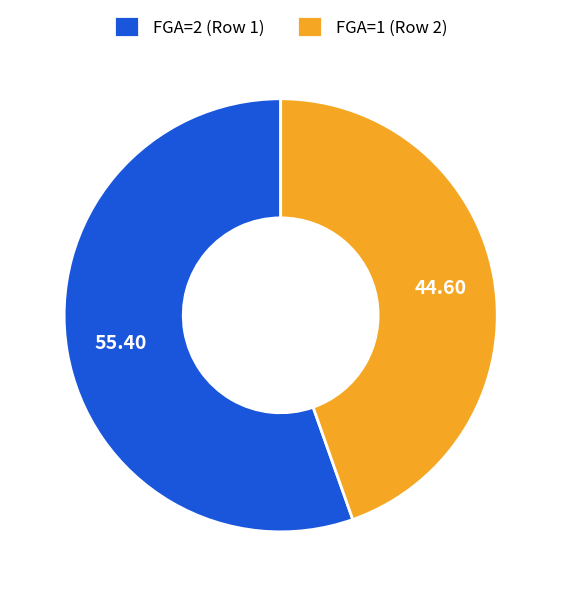

Rank the categories by value from highest to lowest.

FGA=2 (Row 1), FGA=1 (Row 2)